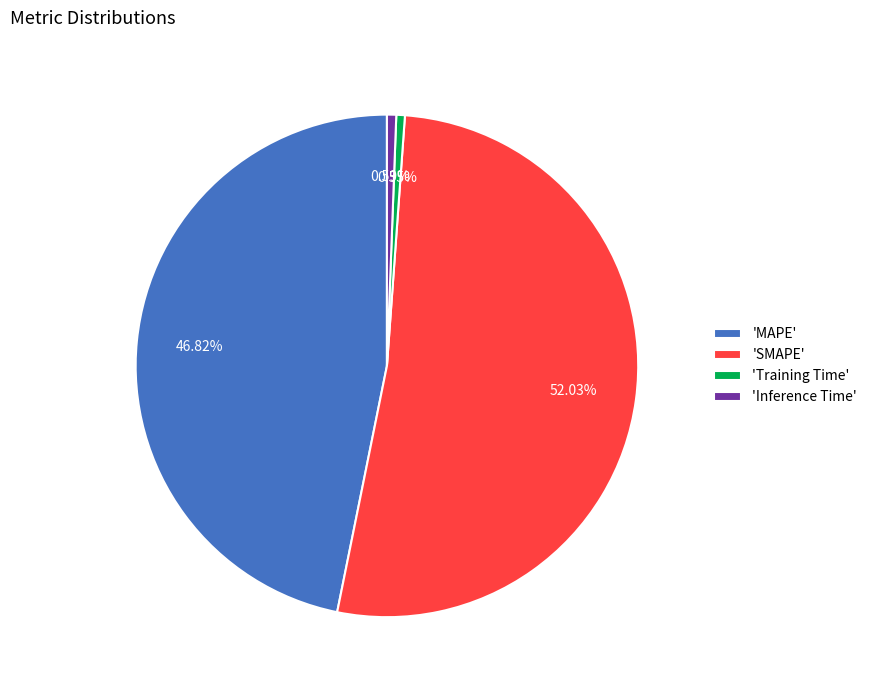

Which slice is the largest?

'SMAPE'